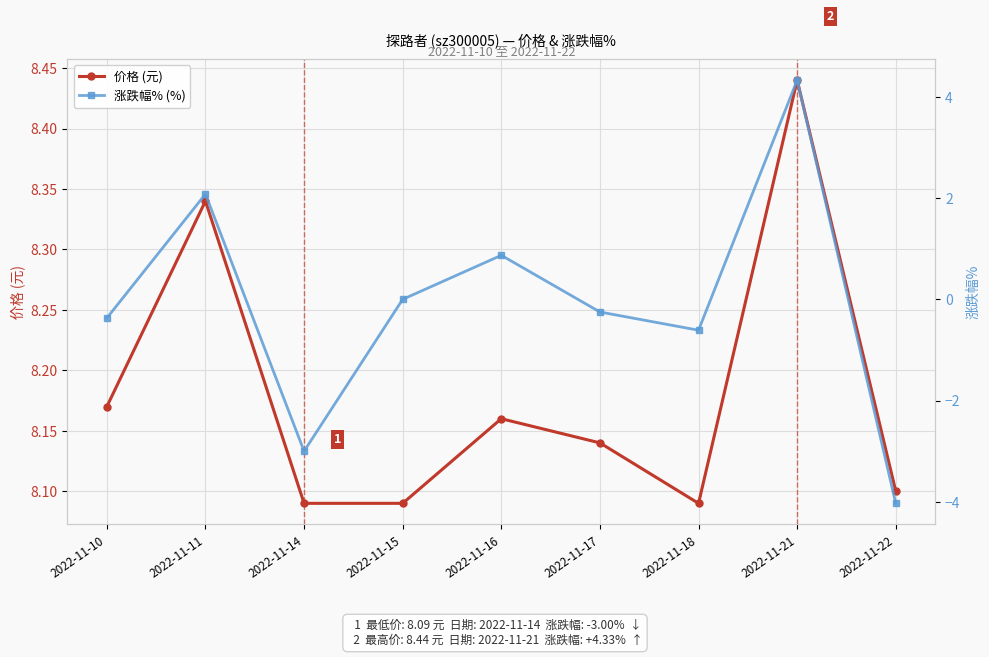

What is the sum of all 价格 (元) values?

73.6